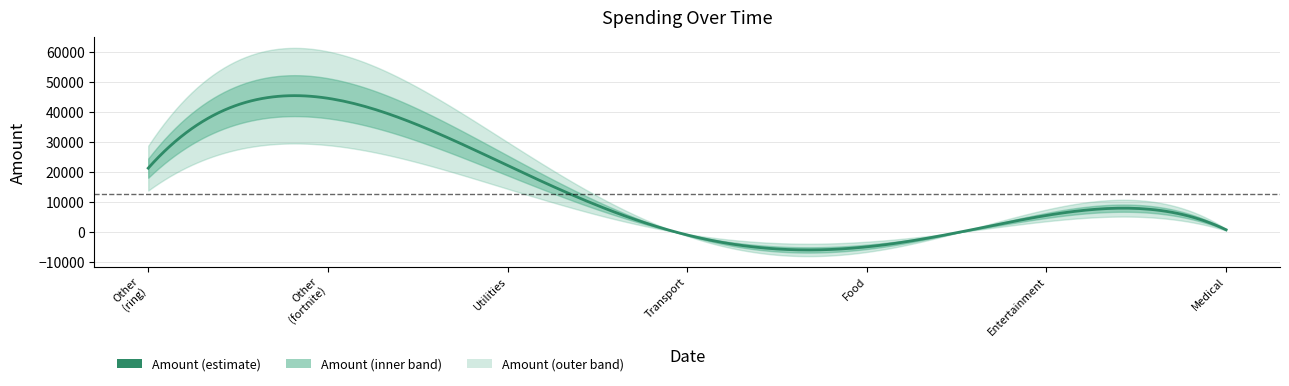

True or false: the data shows 9940 at Utilities.

False